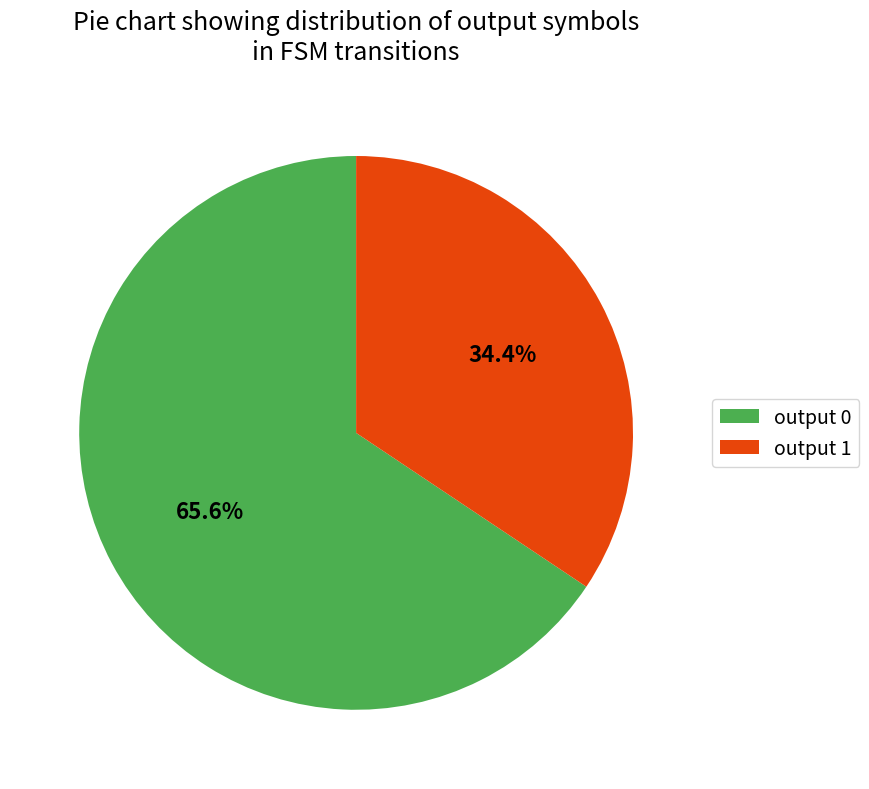

What percentage is the output 1 slice, to the nearest percent?

34%